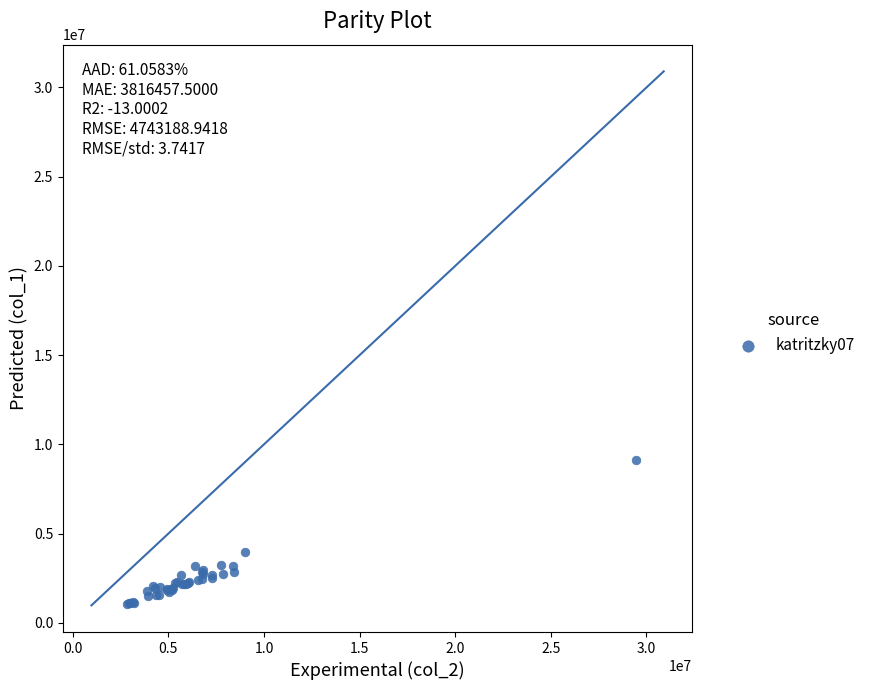

What Y value in the scatter plot is closest to 5093500?

3961000